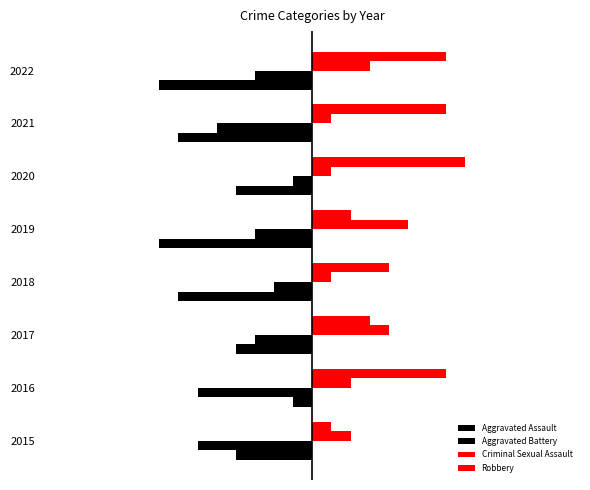

Rank the categories by Aggravated Battery value from lowest to highest.

2015, 2016, 2021, 2017, 2019, 2022, 2018, 2020